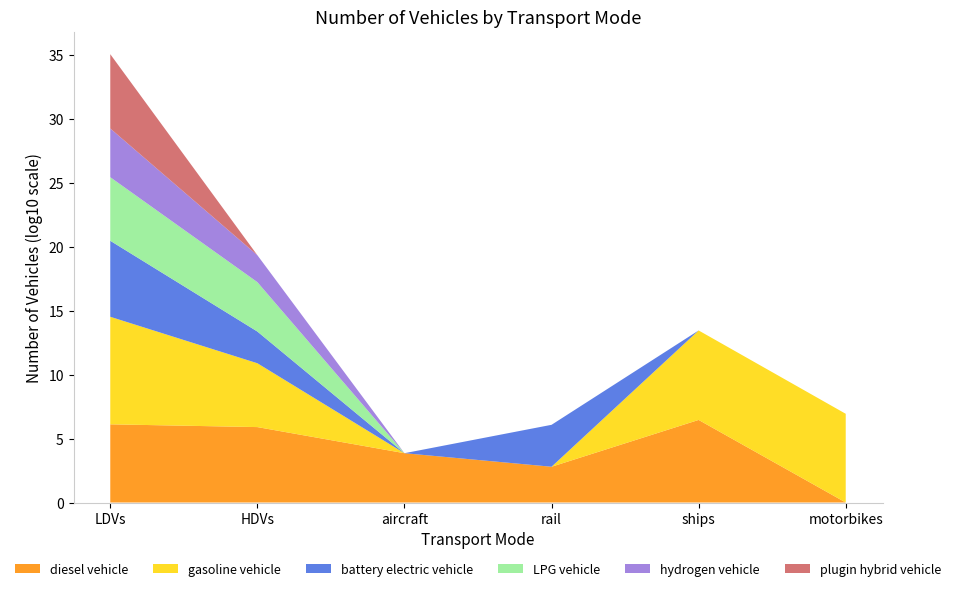

Reading left to right, extract all data points from this chart.

diesel vehicle: LDVs=1292884.0	HDVs=786021.4	aircraft=7149.1	rail=624.1	ships=2850434.9	motorbikes=0.0
gasoline vehicle: LDVs=253943824.0	HDVs=97885.9	aircraft=0.0	rail=0.0	ships=9854565.4	motorbikes=8596314.0
battery electric vehicle: LDVs=872916.0	HDVs=300.0	aircraft=0.0	rail=1894.2	ships=0.0	motorbikes=0.0
LPG vehicle: LDVs=93051.0	HDVs=7255.1	aircraft=0.0	rail=0.0	ships=0.0	motorbikes=0.0
hydrogen vehicle: LDVs=6446.0	HDVs=126.7	aircraft=0.0	rail=0.0	ships=0.0	motorbikes=0.0
plugin hybrid vehicle: LDVs=641434.0	HDVs=0.0	aircraft=0.0	rail=0.0	ships=0.0	motorbikes=0.0